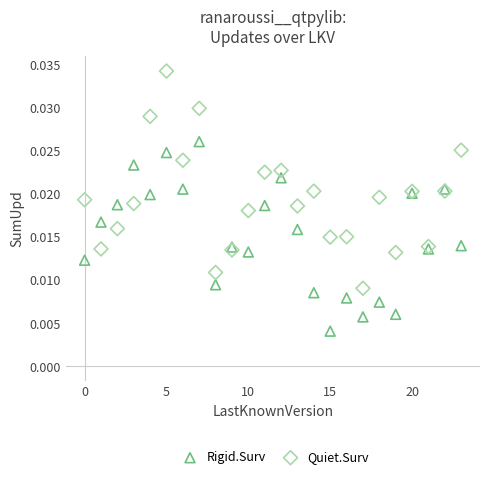

Which series reaches the minimum Y coordinate?

Rigid.Surv